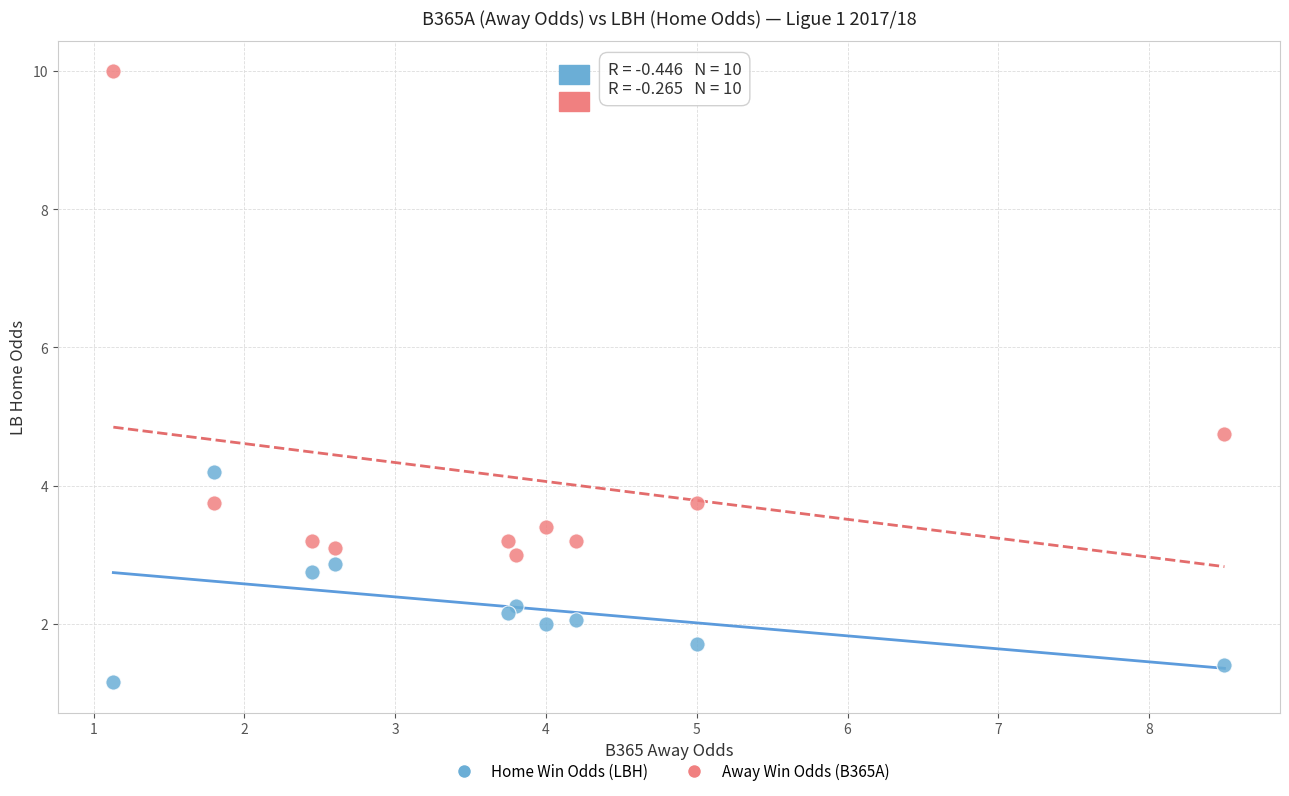

Across all data points, what is the range of X values (max minus min)?

7.4